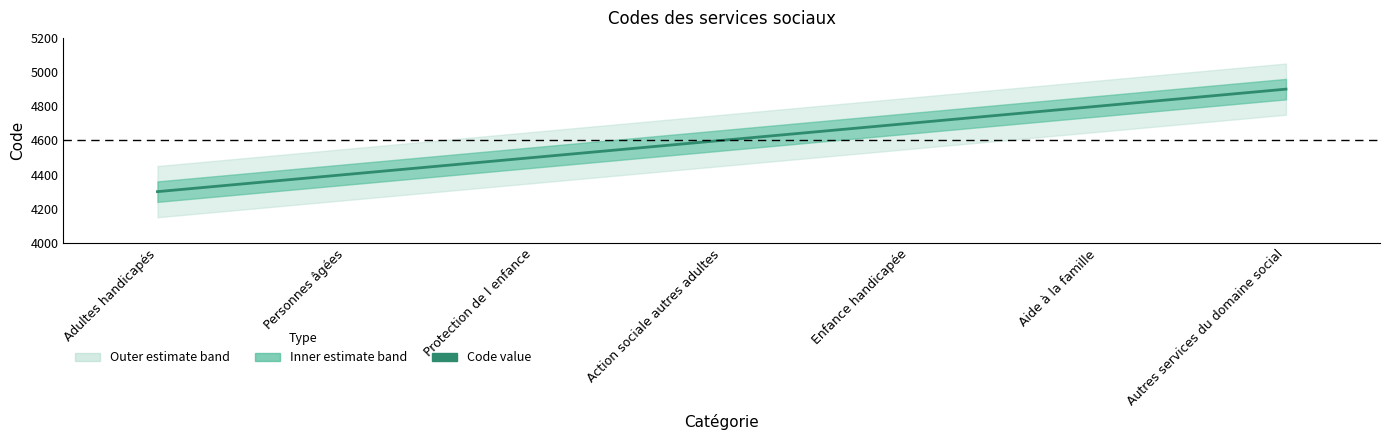

What is the approximate value at Personnes âgées, to the nearest 100?

4400